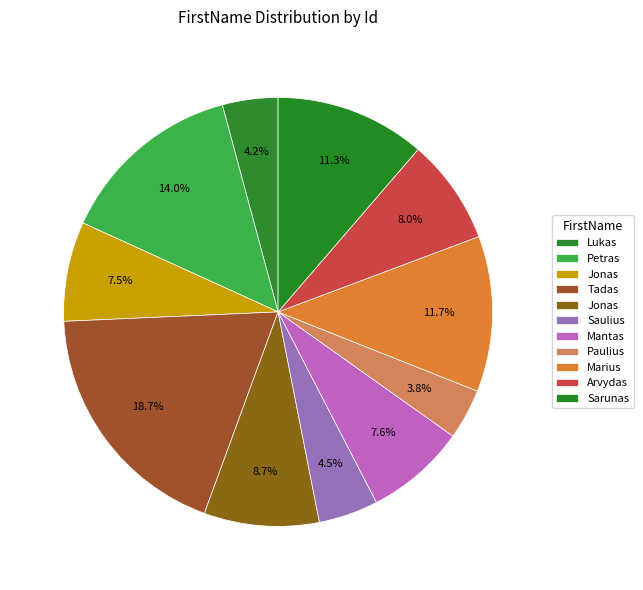

How many slices are in this pie chart?

11